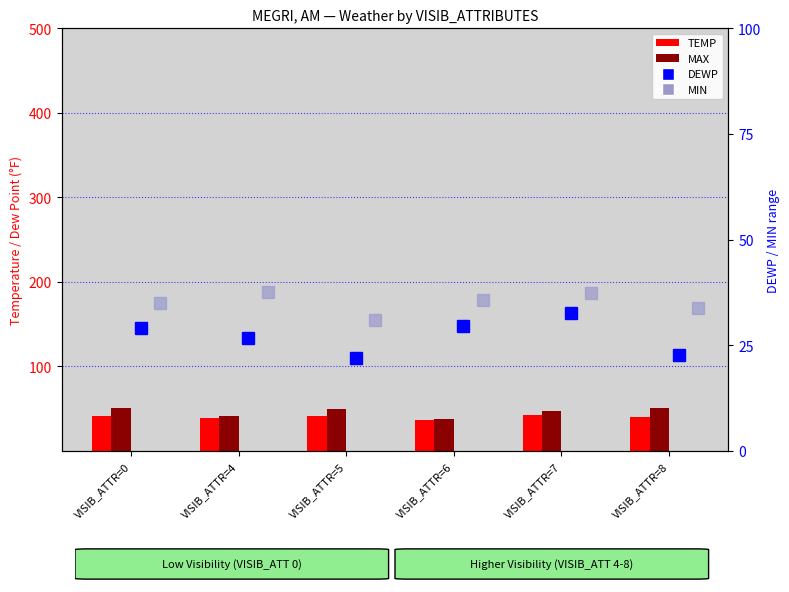

Reading left to right, transcribe all the data shown in this chart.

TEMP: 41.7	39.2	41.1	36.9	42.2	40.4
MAX: 51.1	41.9	50.2	38.3	47.3	50.9
DEWP: 29.1	26.7	22.1	29.6	32.6	22.8
MIN: 35.1	37.6	30.9	35.6	37.4	33.8